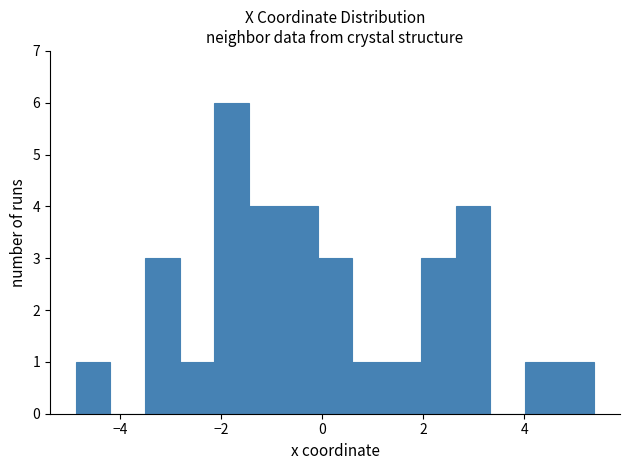

Around what value on the x-axis is the tallest bar? Give the approximate position of its centre, as read against the axis.

-1.8